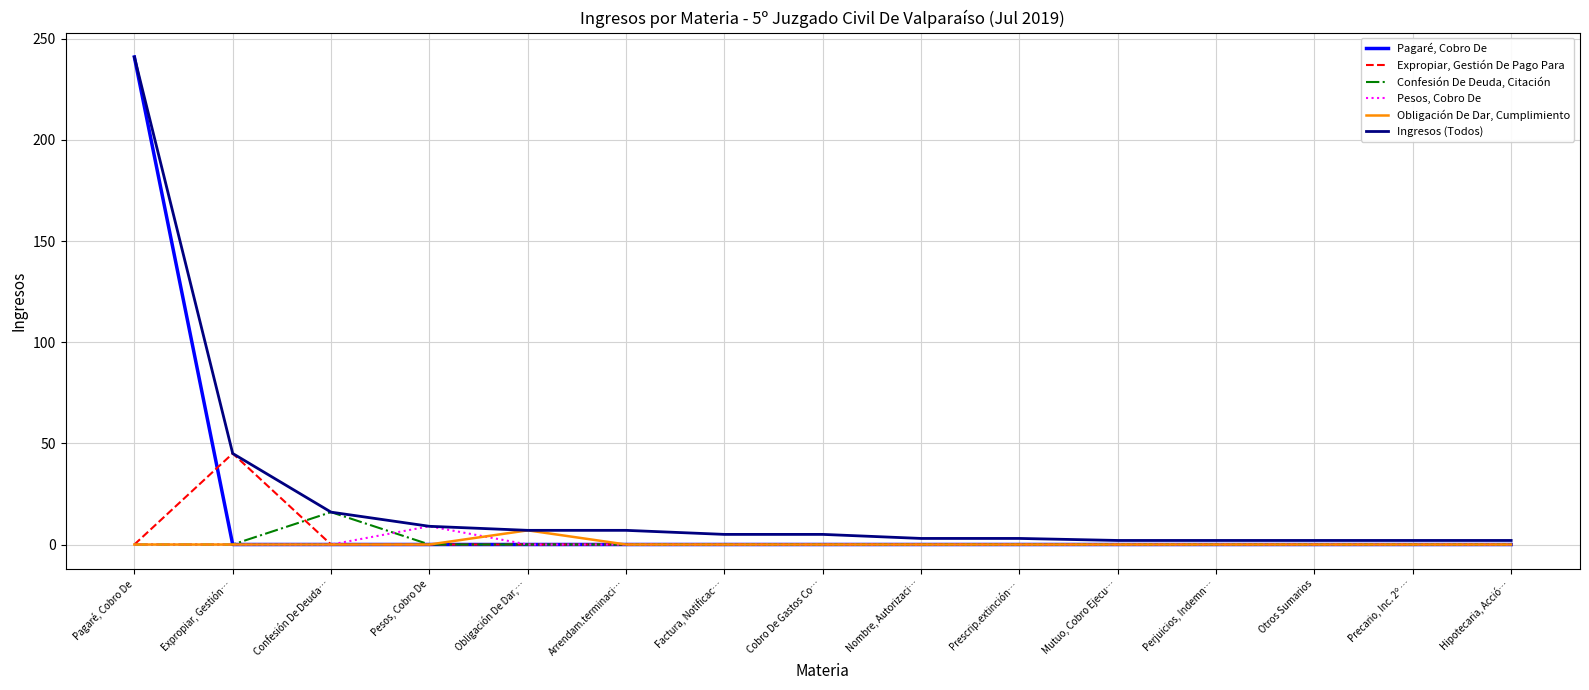

Which series has the largest total across all categories?

Ingresos (Todos)